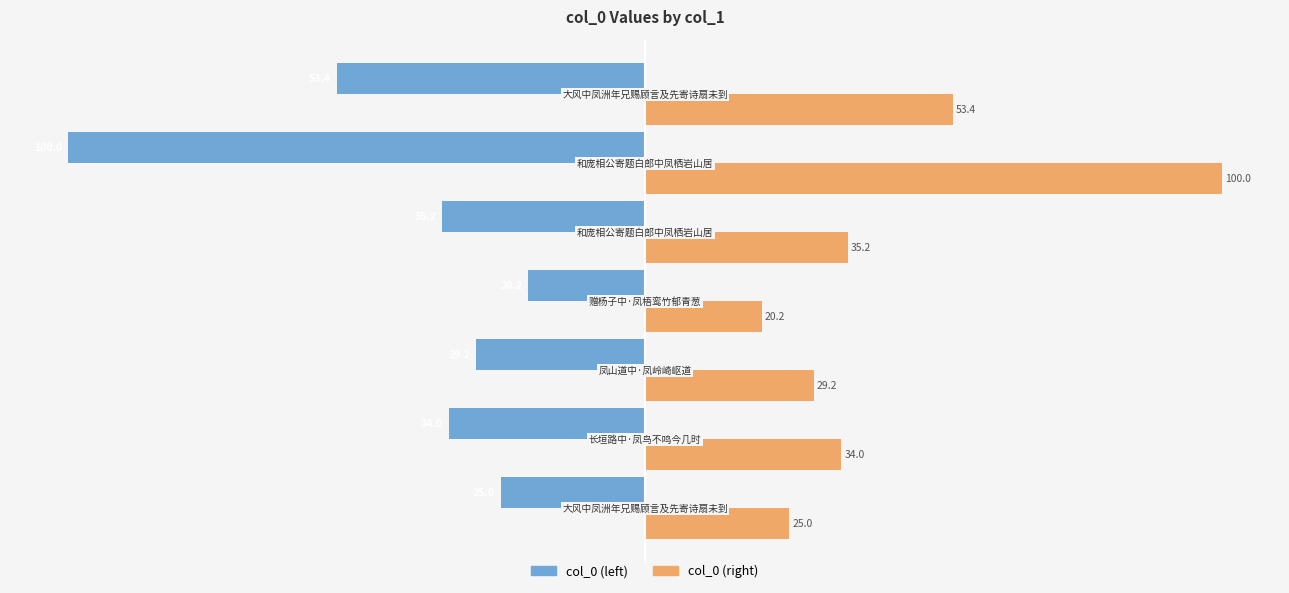

What is the sum of all col_0 (left) values?

-297.0